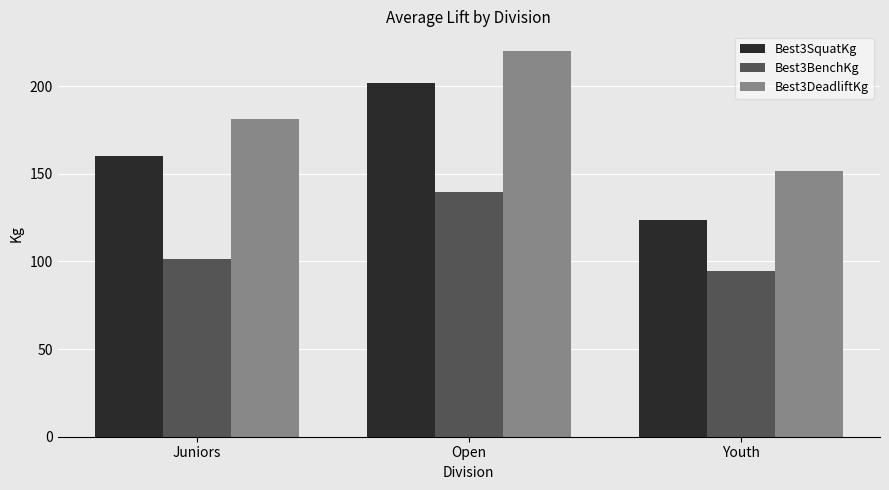

How many bars are there in total?

9